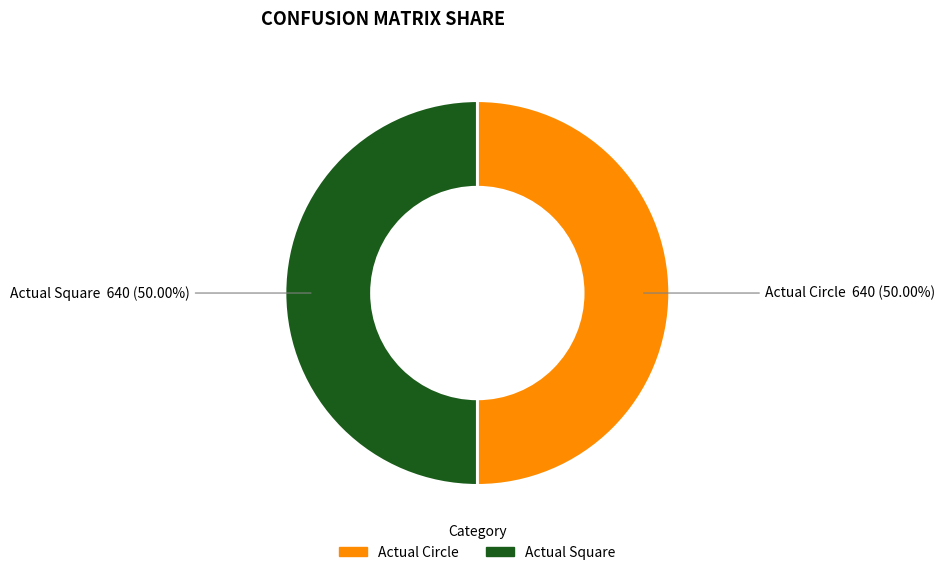

Do Actual Square and Actual Circle together represent more than half of the pie?

Yes